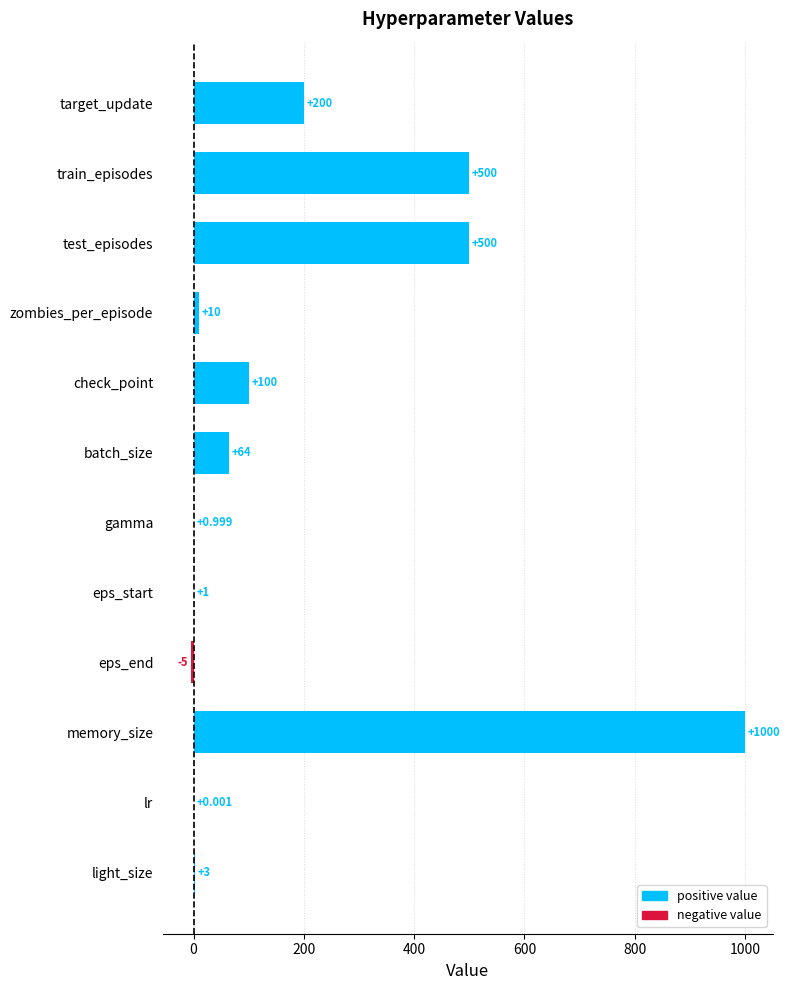

Between check_point and lr, which is larger?

check_point